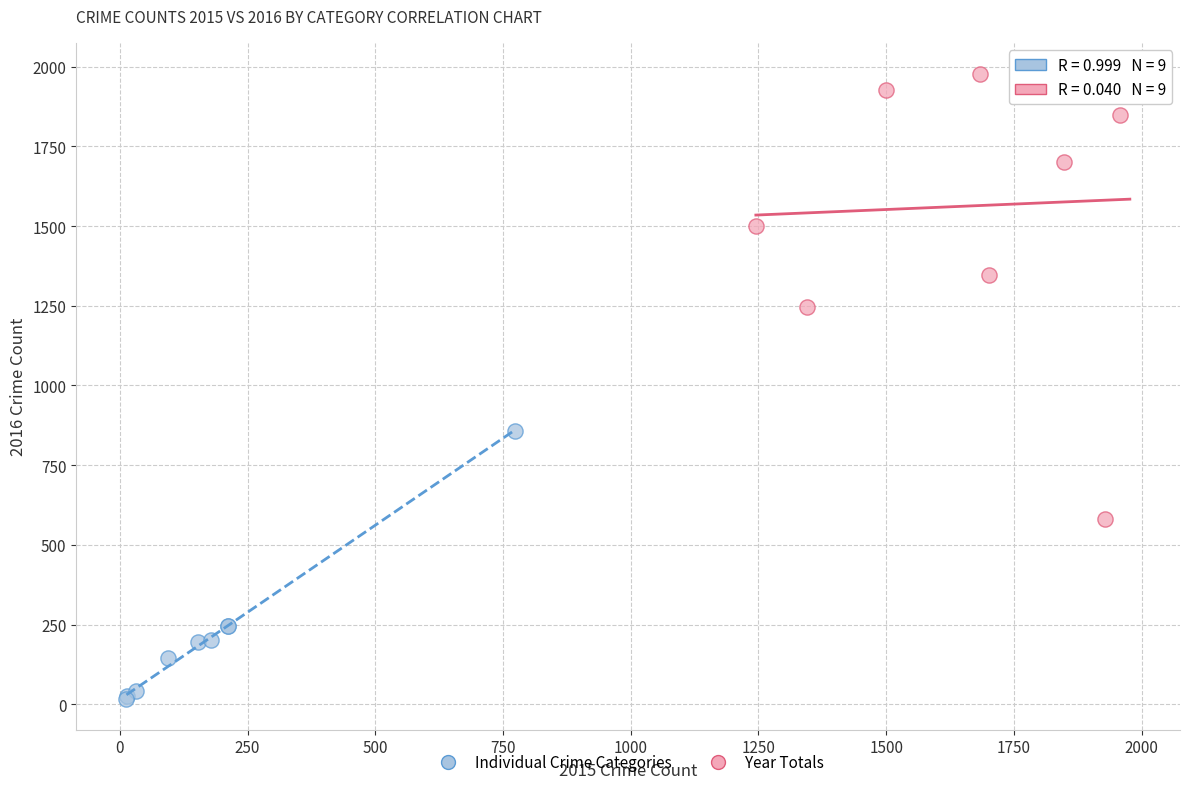

Which series reaches the maximum Y coordinate?

Year Totals